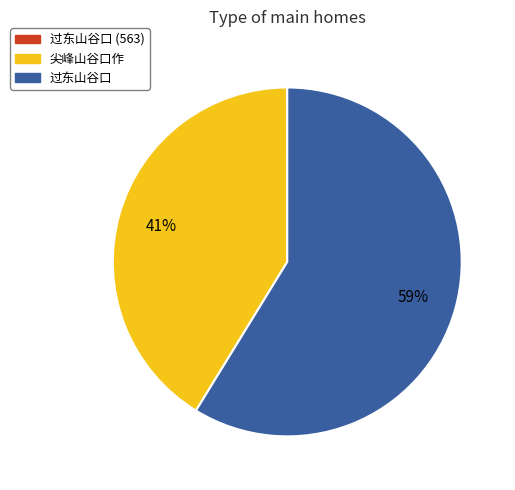

To the nearest percent, what is the average slice percentage?

33%